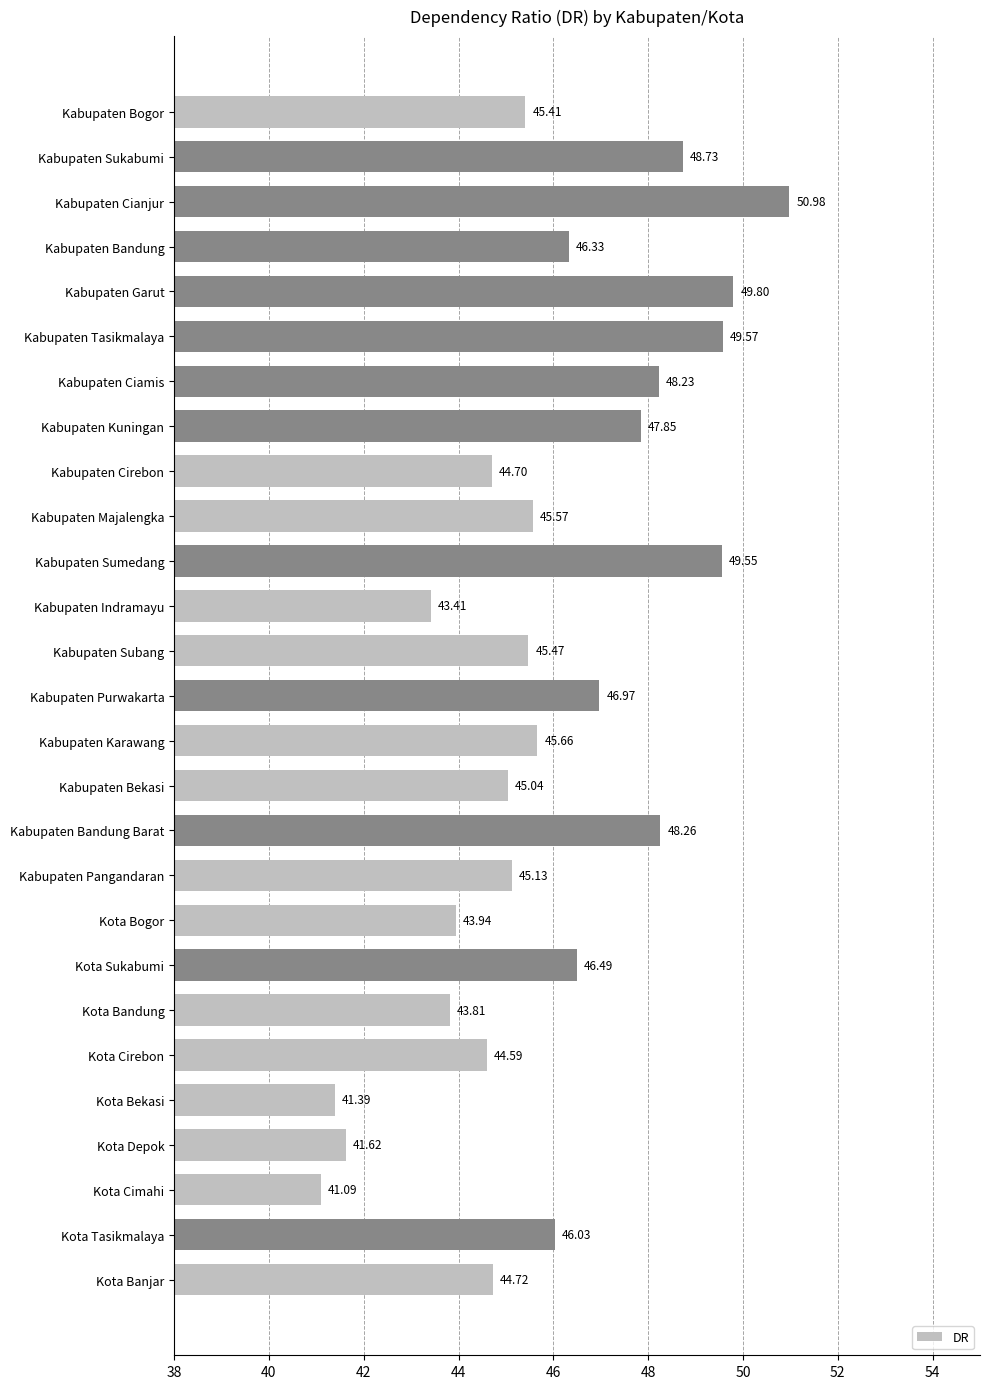

What is the label of the 25th bar from the bottom?

Kabupaten Cianjur